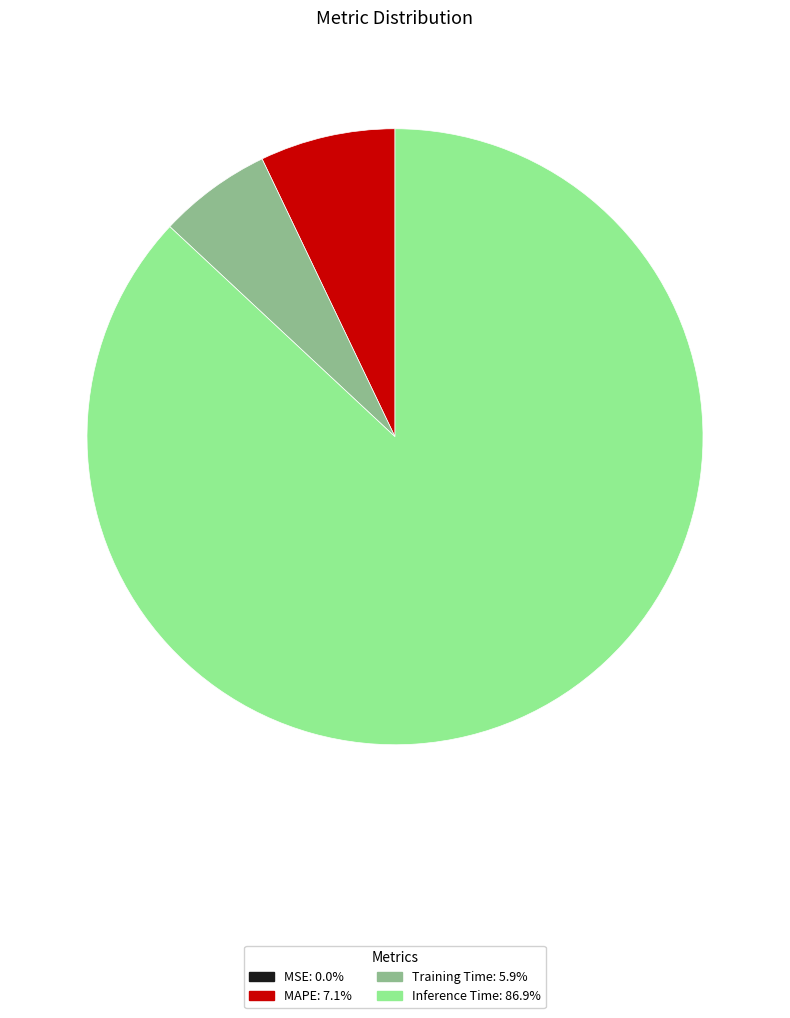

True or false: Training Time accounts for 6% of the total.

True